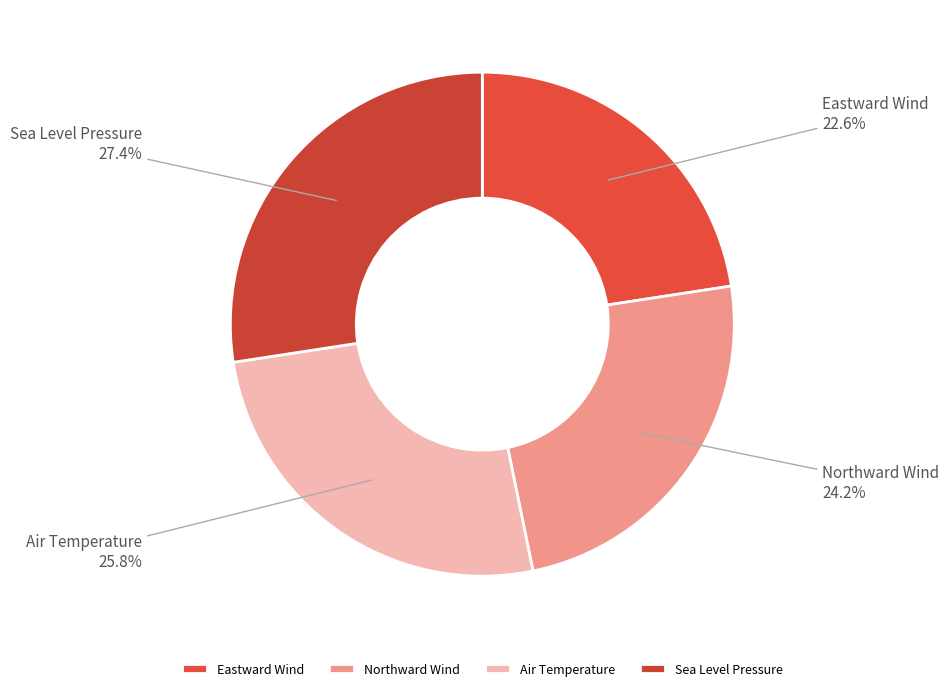

To the nearest percent, what percentage of the pie is Sea Level Pressure?

27%